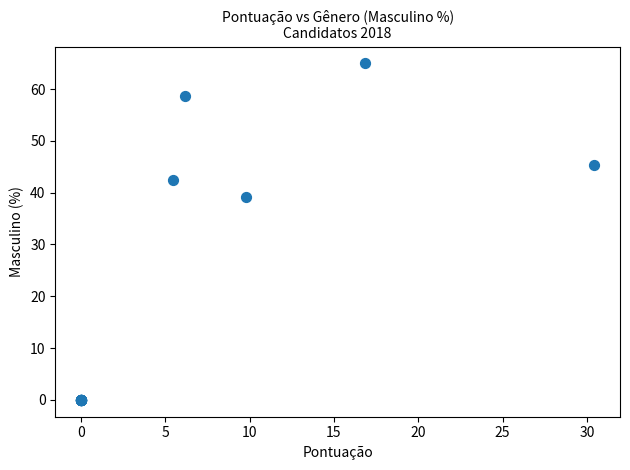

What Y value in the scatter plot is closest to 32?

39.2